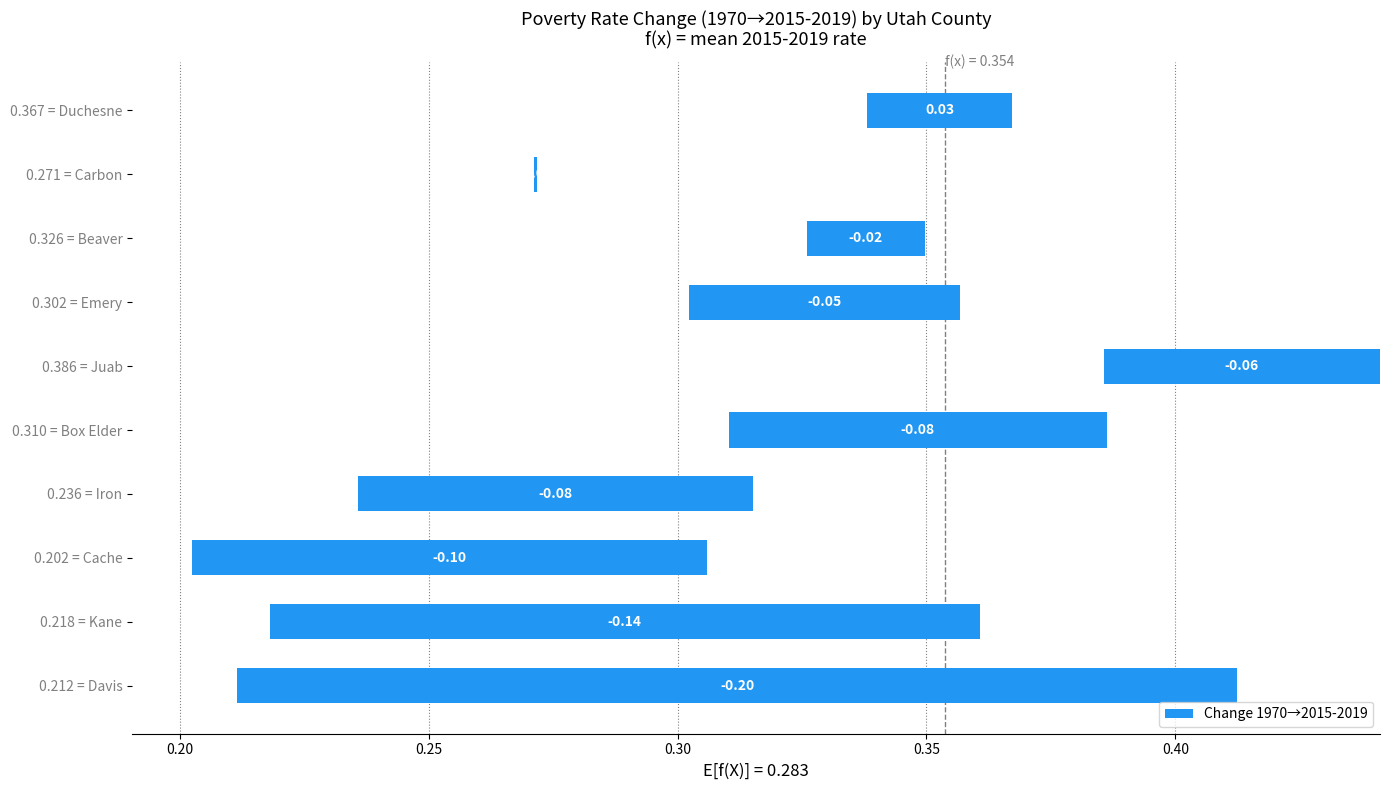

The value at 0.367 = Duchesne is 0.0. True or false?

True